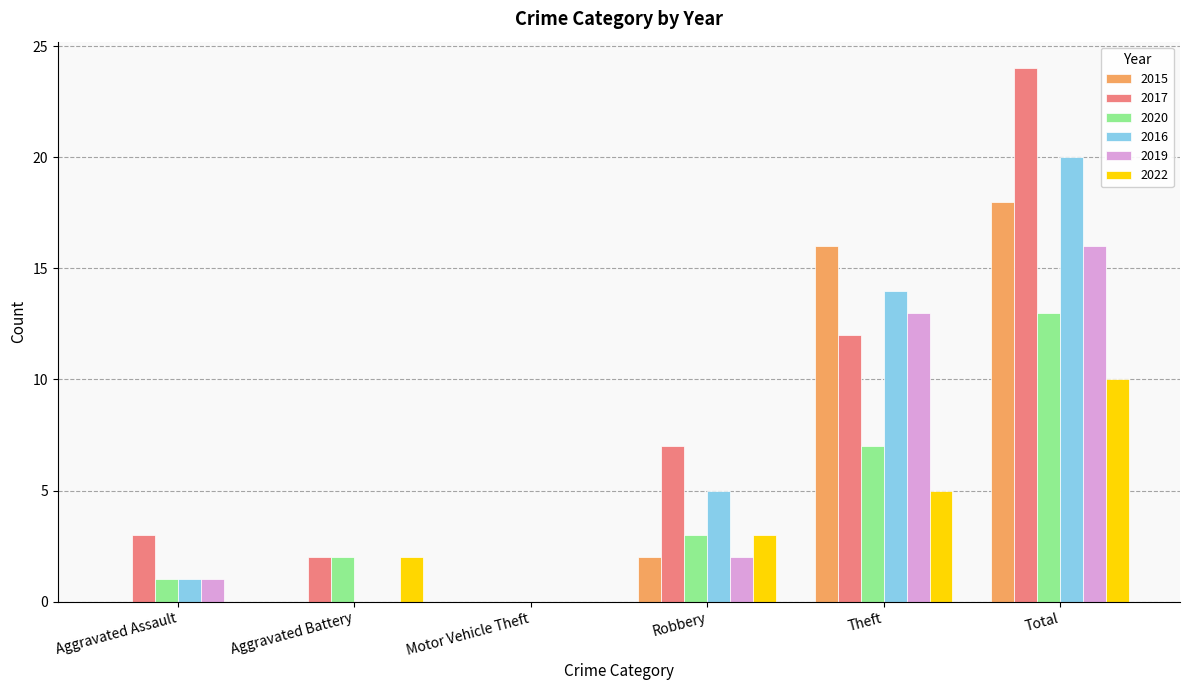

Which series changed the most between Motor Vehicle Theft and Theft?

2015